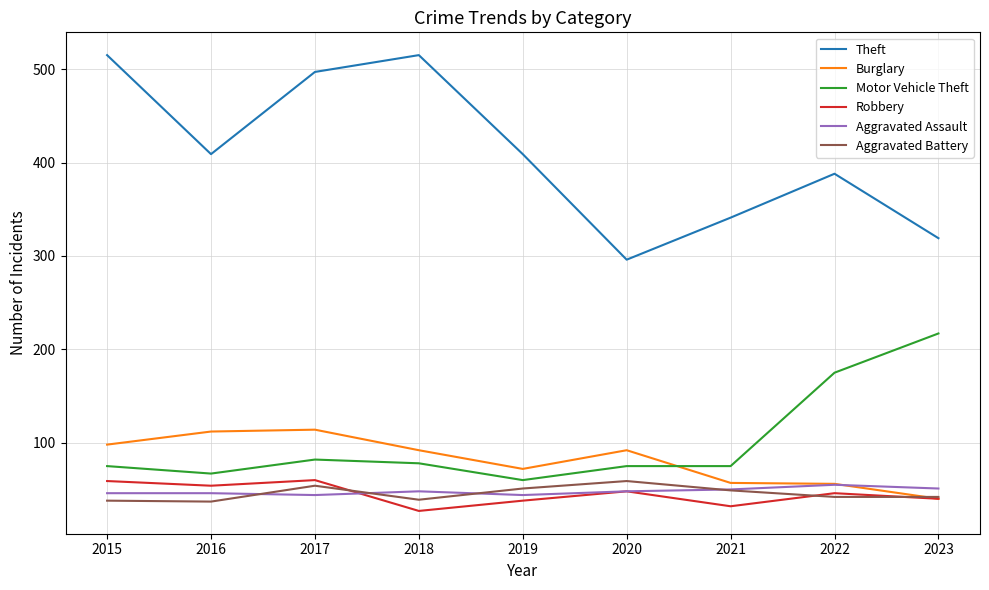

True or false: Theft has a value of 409 at 2016.

True